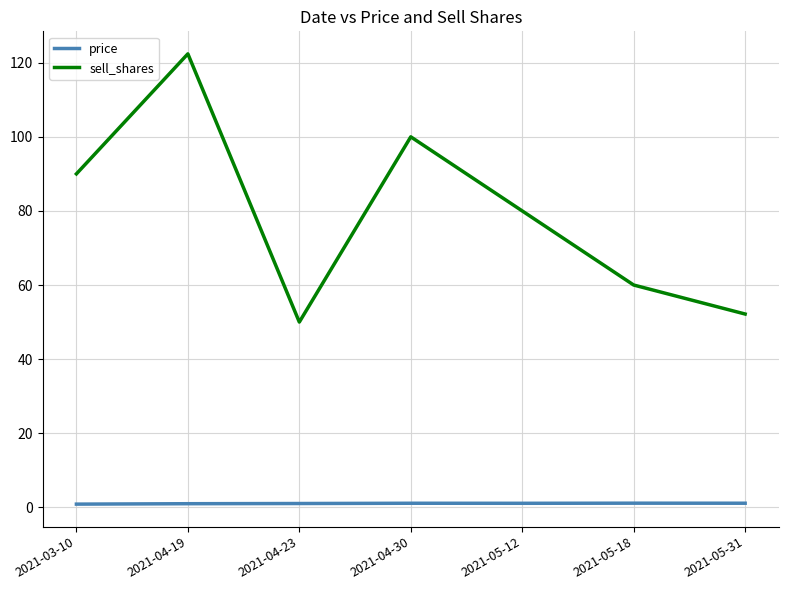

True or false: price and sell_shares intersect in this chart.

False